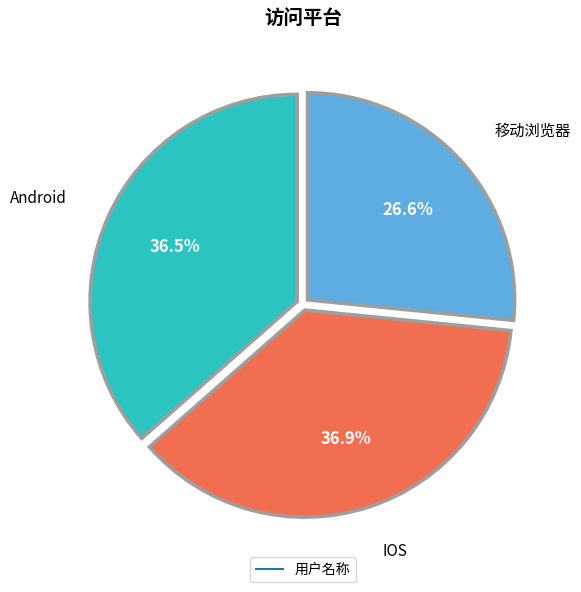

Does any single category account for the majority?

No